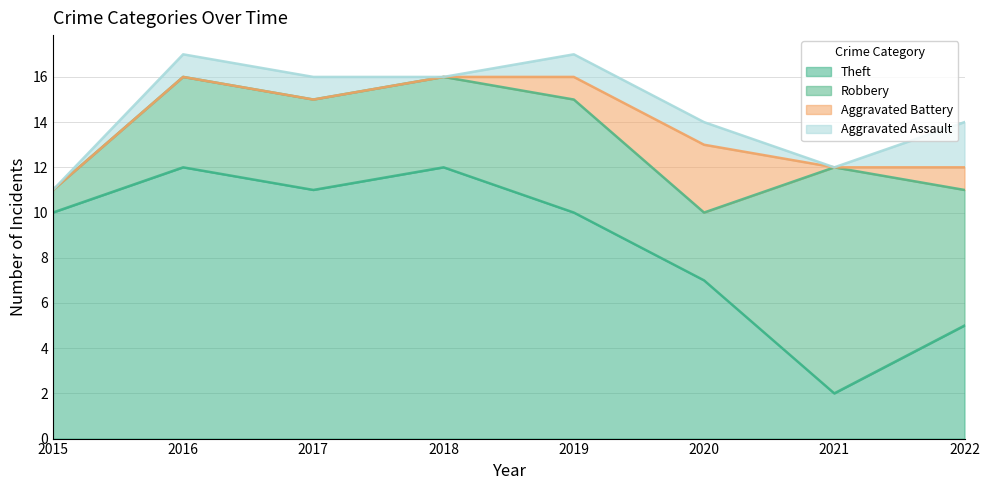

True or false: Aggravated Assault and Robbery intersect in this chart.

False